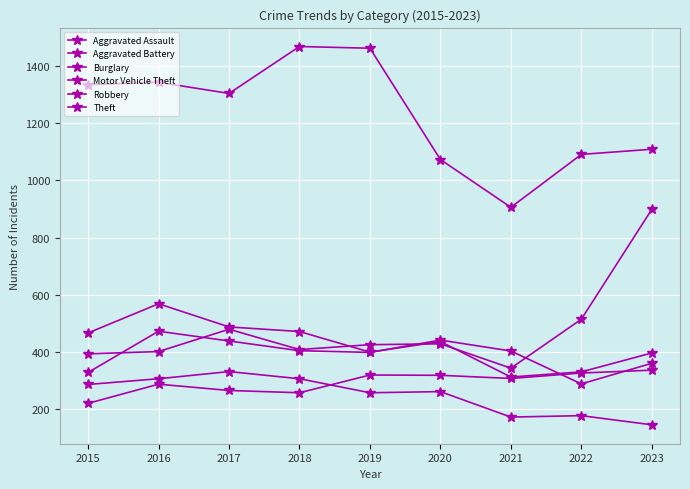

Which category has the highest value across all series?

2018